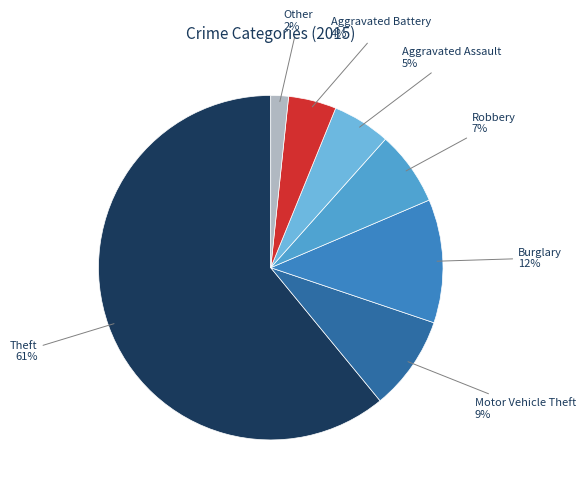

Is the sum of Theft and Robbery greater than half?

Yes